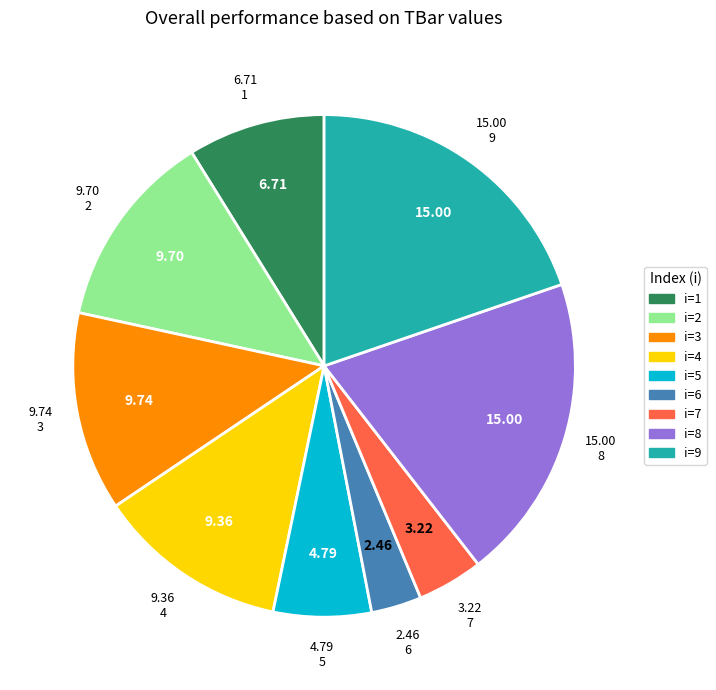

Approximately how many times larger is the value at i=3 compared to i=9?

0.6